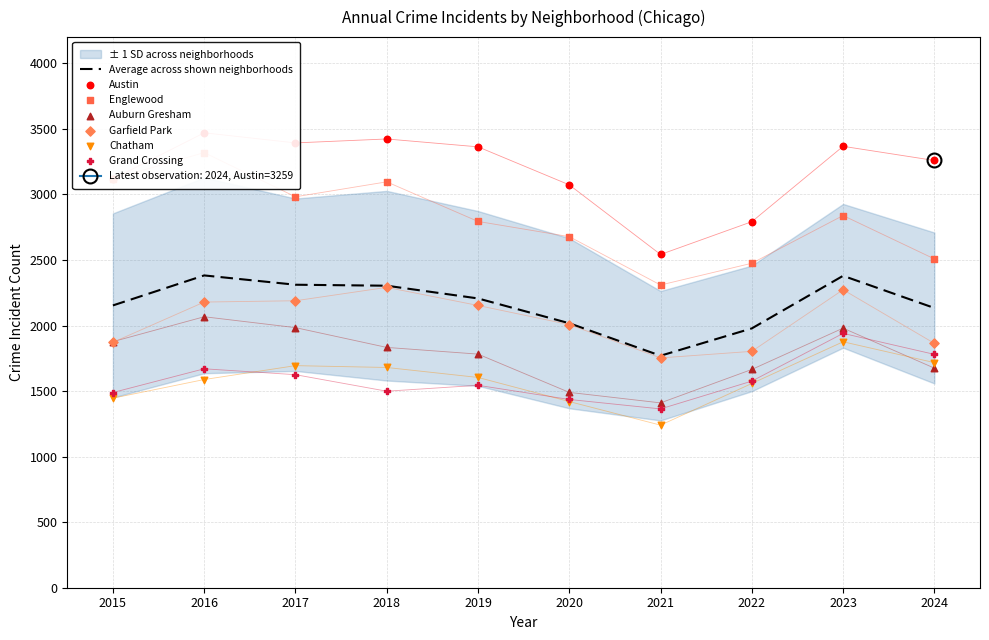

Which series has the largest Y range (max minus min)?

Englewood